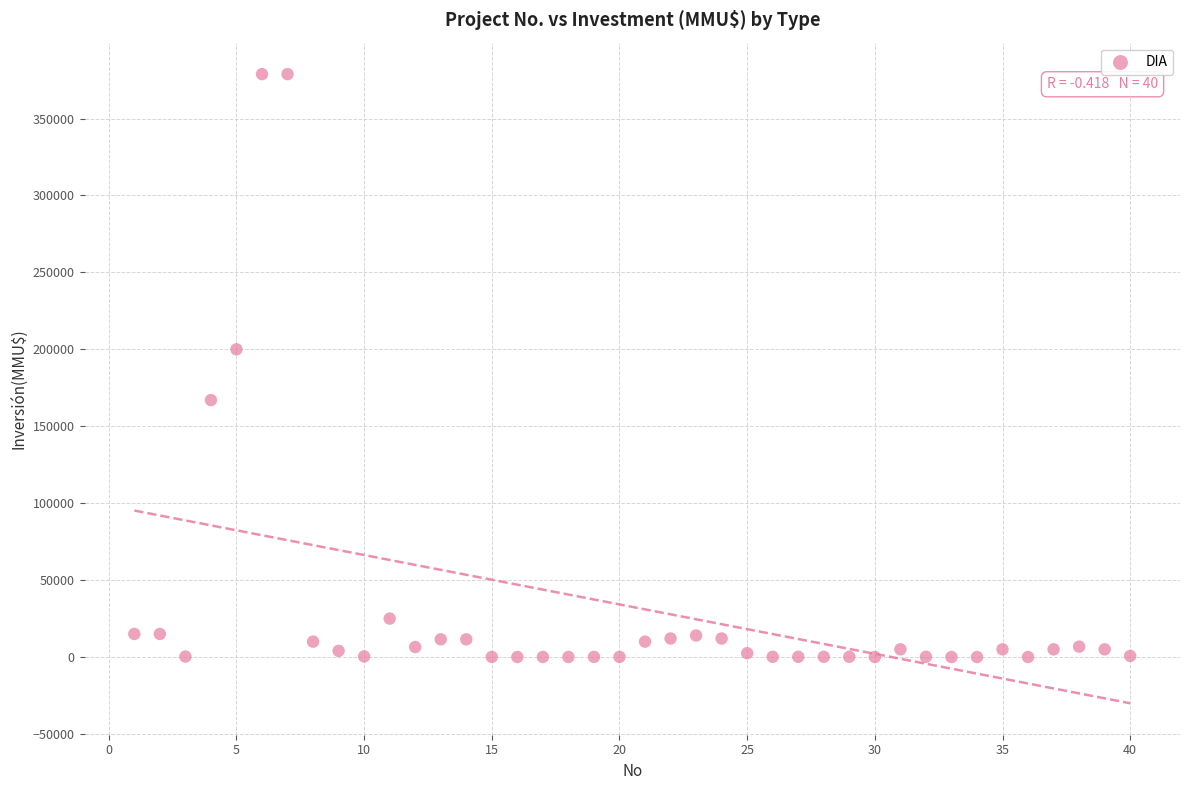

What Y value in the scatter plot is closest to 189436?

200000